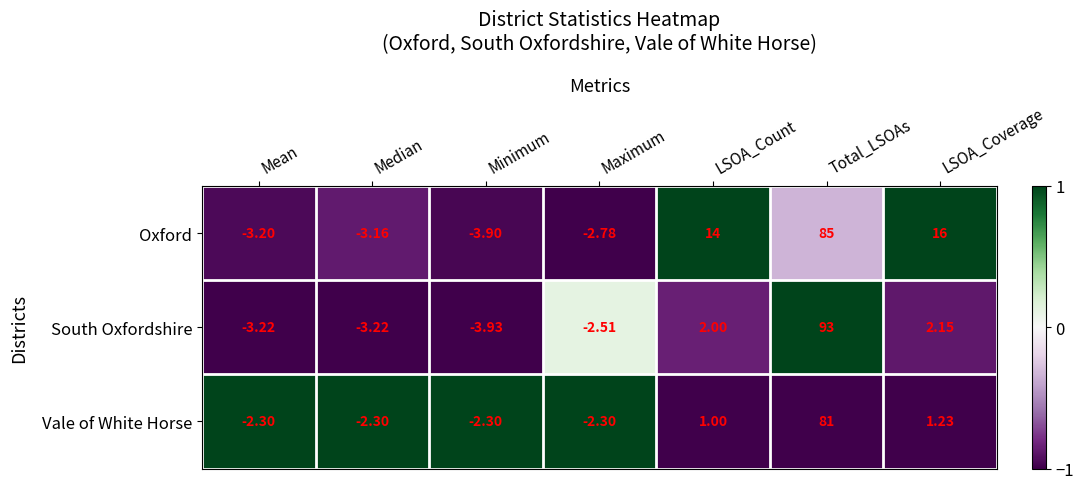

At how many categories does at least one series exceed 0?

3